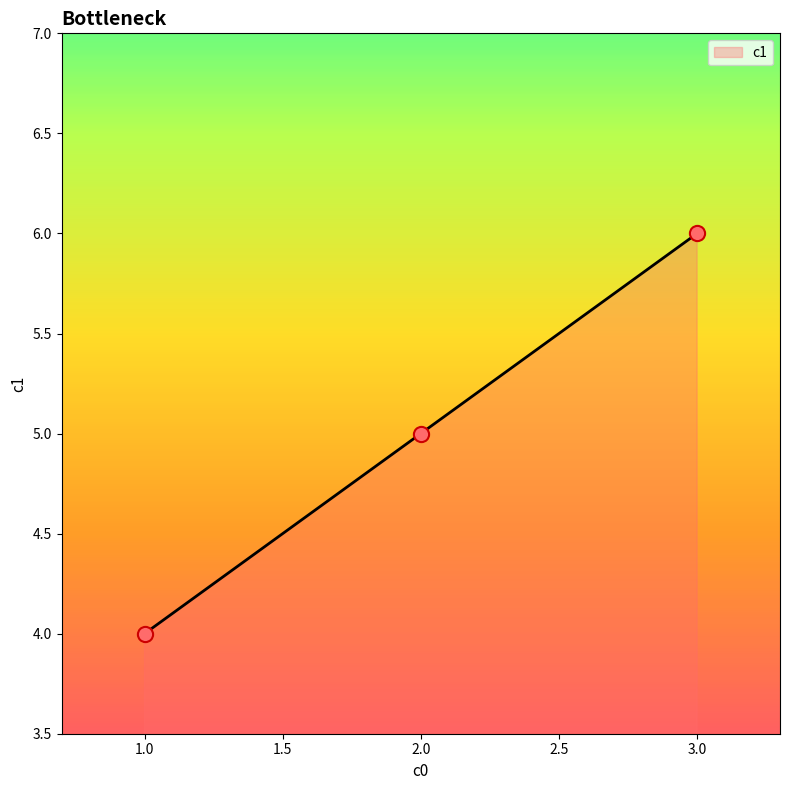

What is the change in value from 1.0 to 3.0?

+2